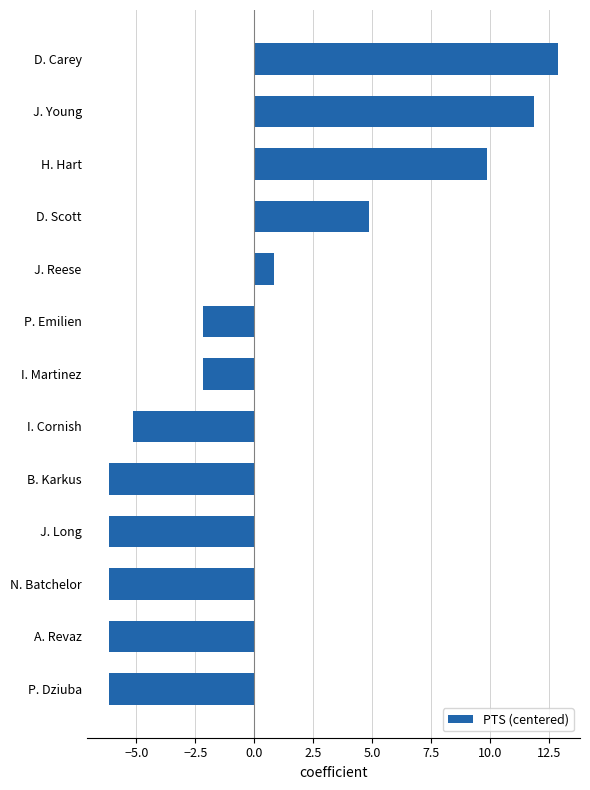

What is the difference between the maximum and minimum values?

19.0